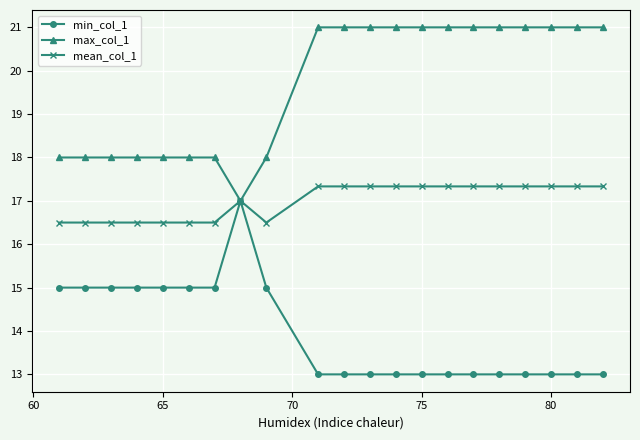

What is the minimum value shown in the chart?

13.0